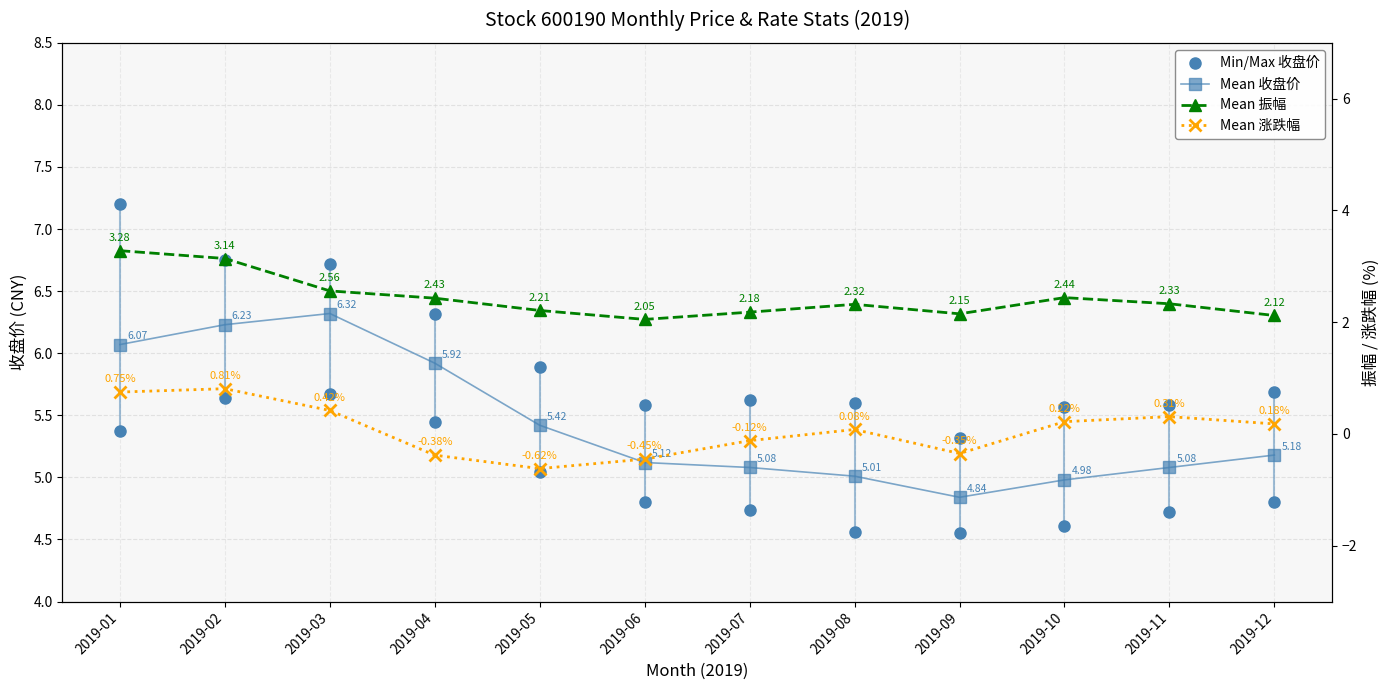

List the series in order of their peak value, lowest first.

Mean 涨跌幅, Mean 振幅, Min/Max 收盘价, Mean 收盘价